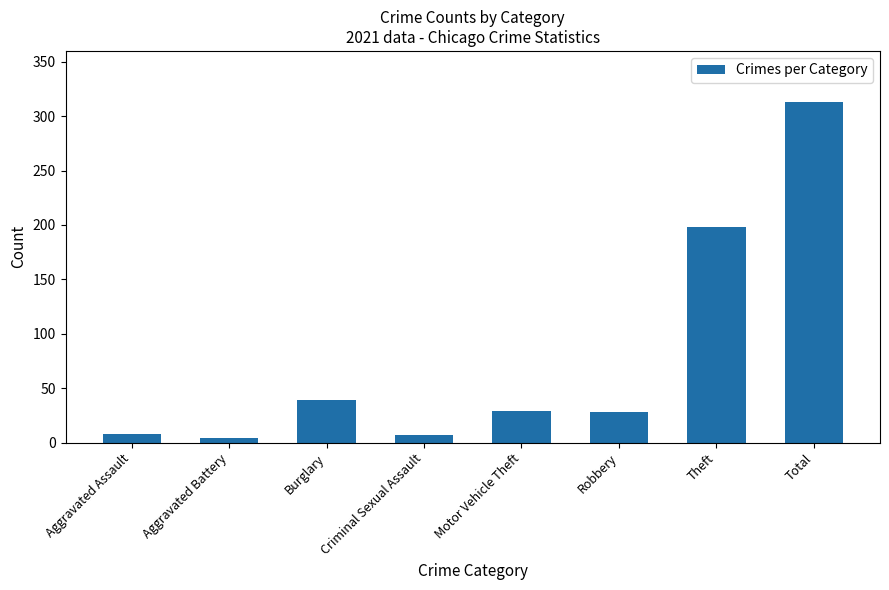

Which category has the highest value across all series?

Total